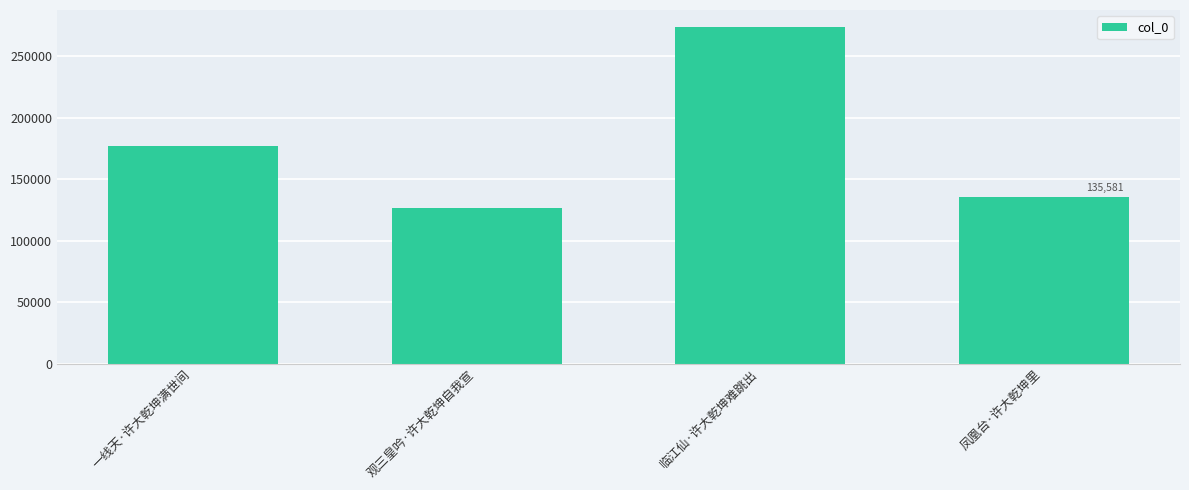

Is it true that the value at 一线天·许大乾坤满世间 is 176520?

True